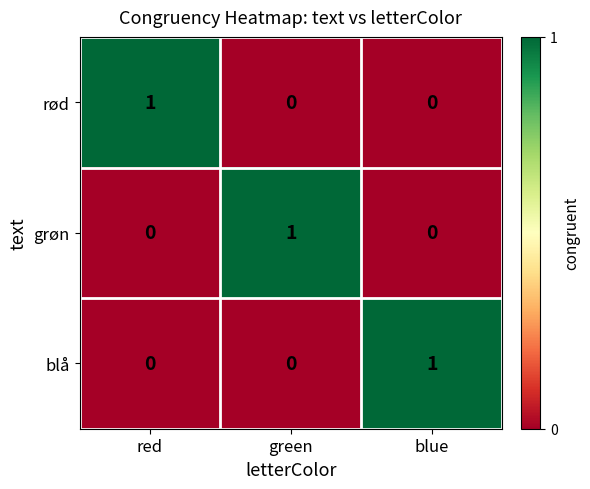

The value of grøn at blue is 0. True or false?

True